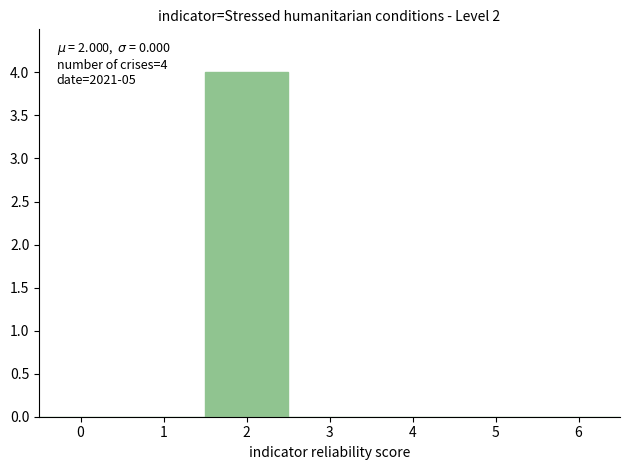

Which range on the x-axis has the tallest bar?

1.5 to 2.5